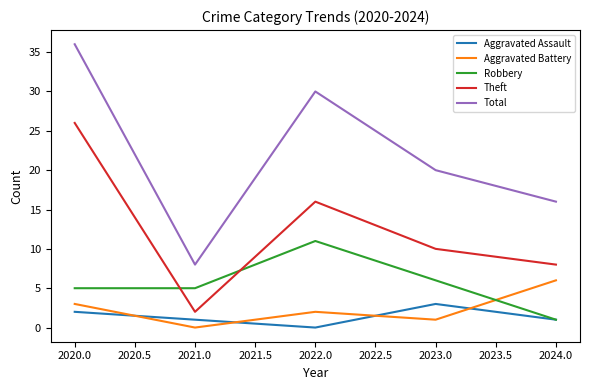

What is the total value across all series at 2021.0?

16